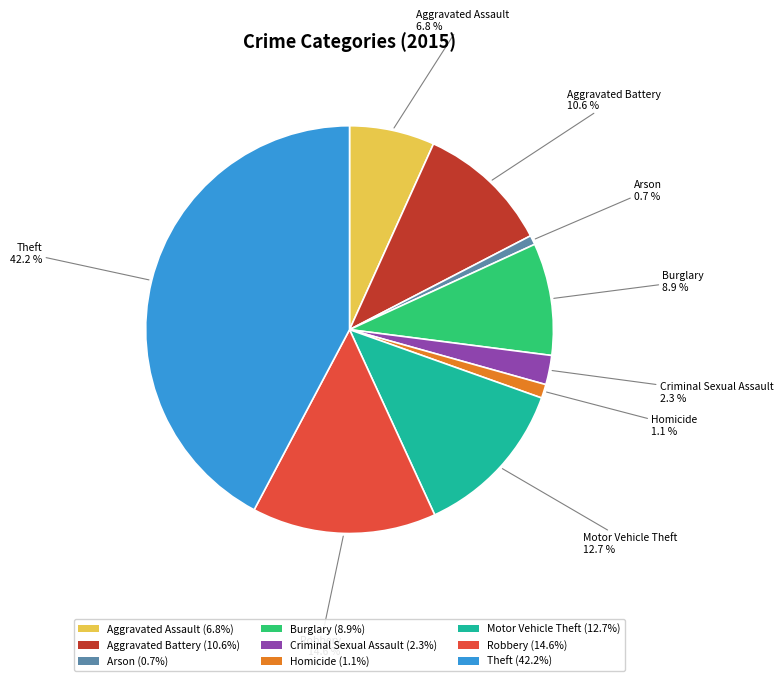

To the nearest percent, what is the combined percentage of Aggravated Battery and Motor Vehicle Theft?

23%